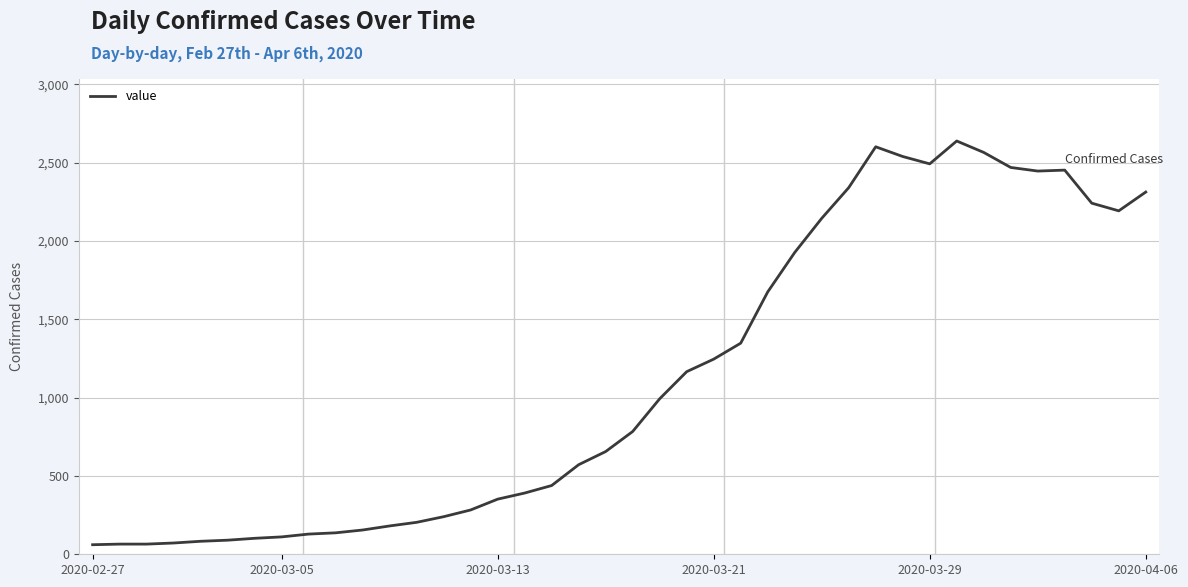

What is the maximum value shown in the chart?

2639